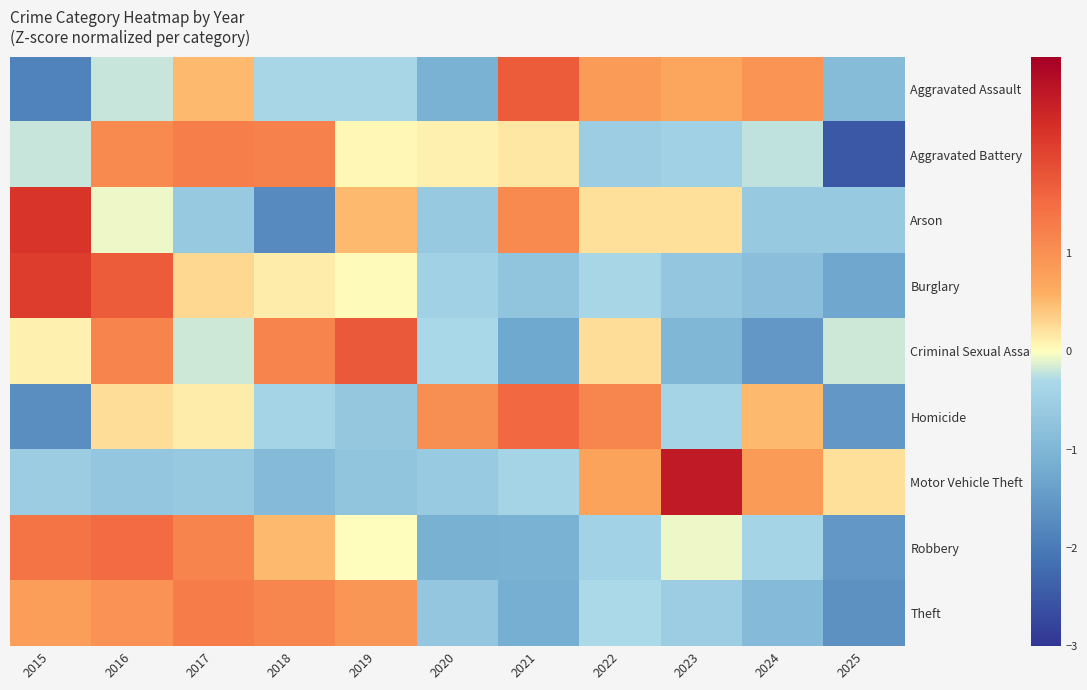

At which category is the sum across all series the highest?

2016